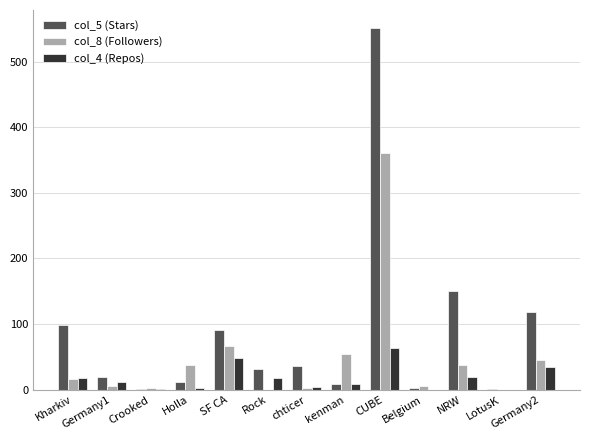

At which label is col_8 (Followers) closest to 180?

SF CA